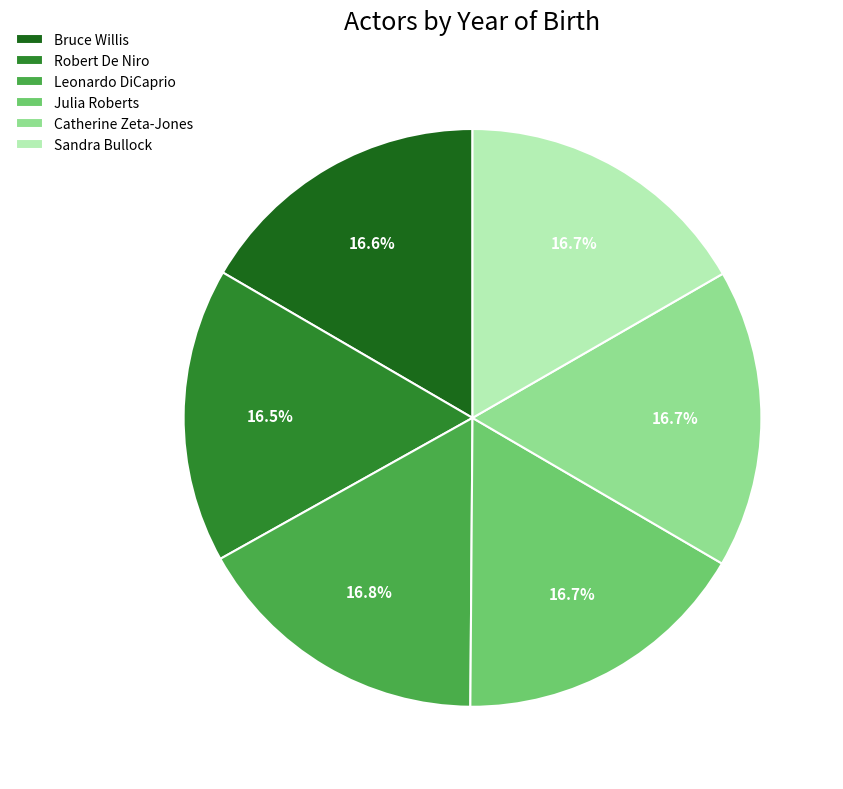

Do Julia Roberts and Bruce Willis together represent more than half of the pie?

No